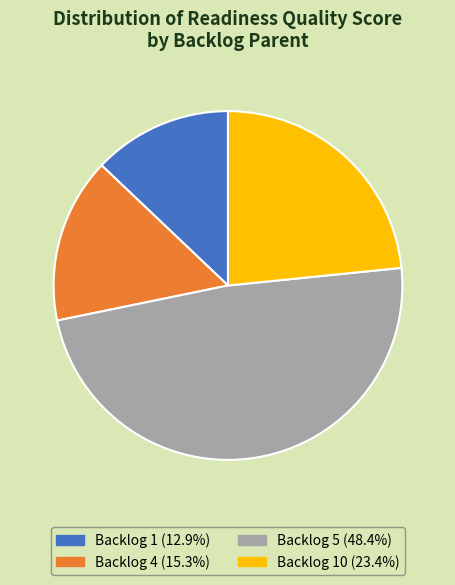

Is the sum of Backlog 1 (12.9%) and Backlog 5 (48.4%) greater than half?

Yes